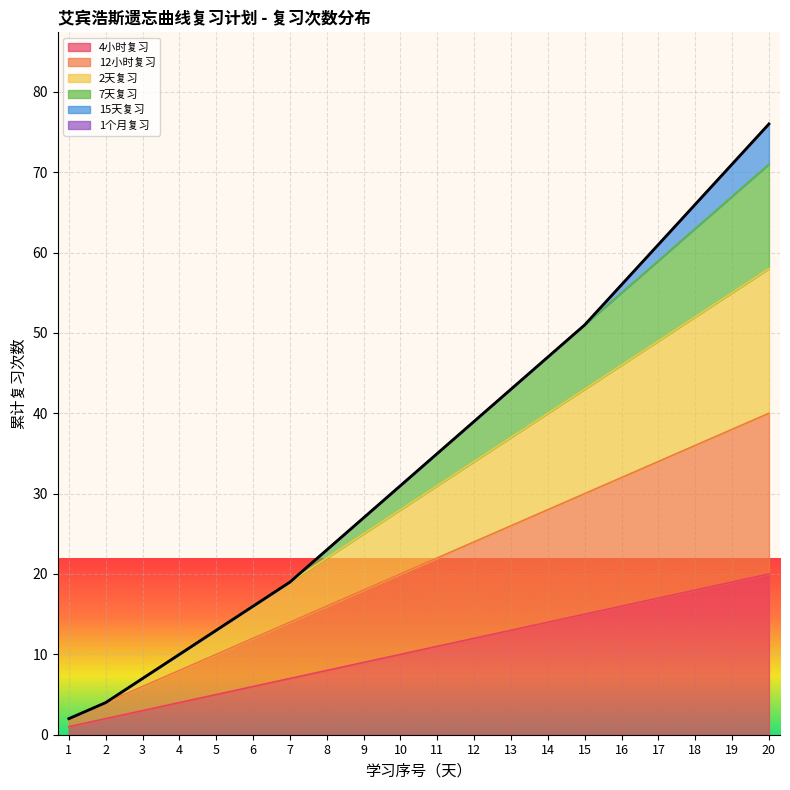

What is the value of the 2天复习 point at the 16th from the left?

46